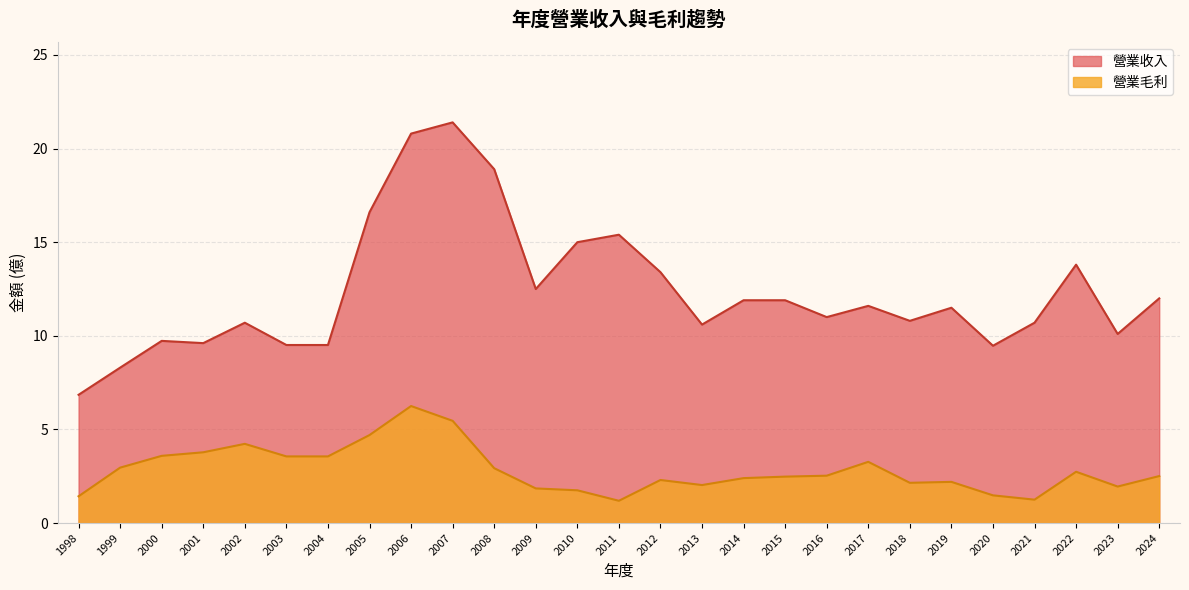

How many lines are shown in the chart?

2